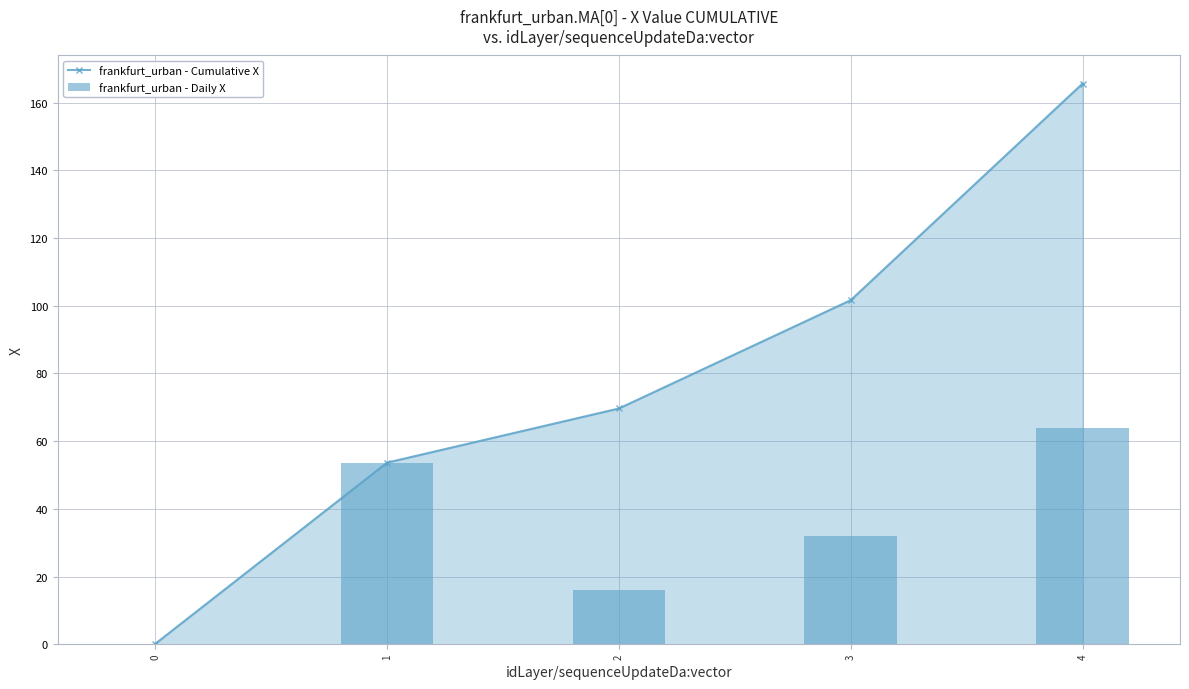

What is the value of the frankfurt_urban - Cumulative X point at the 5th from the left?

165.6